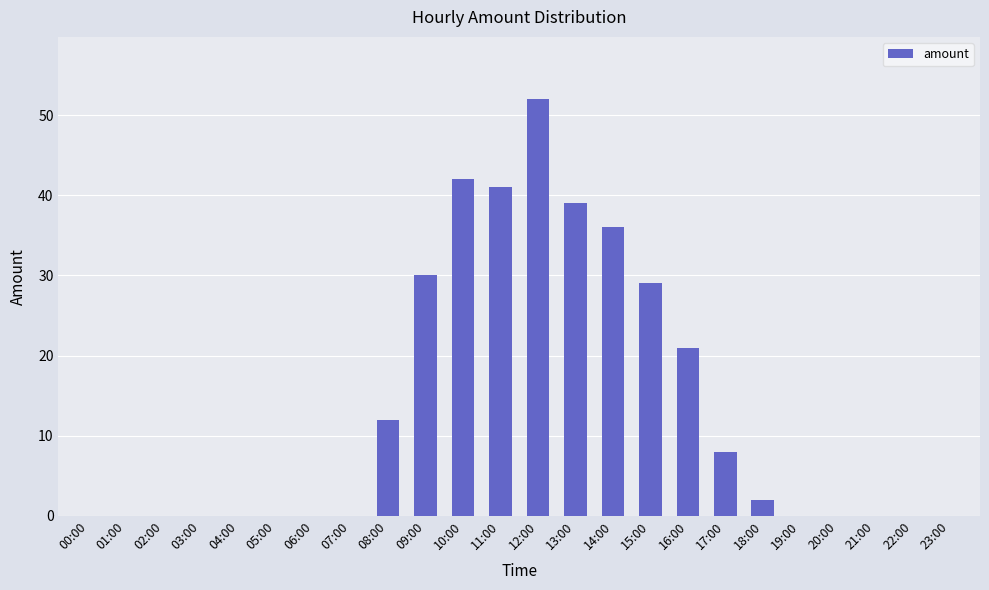

How many distinct data groups are displayed?

1